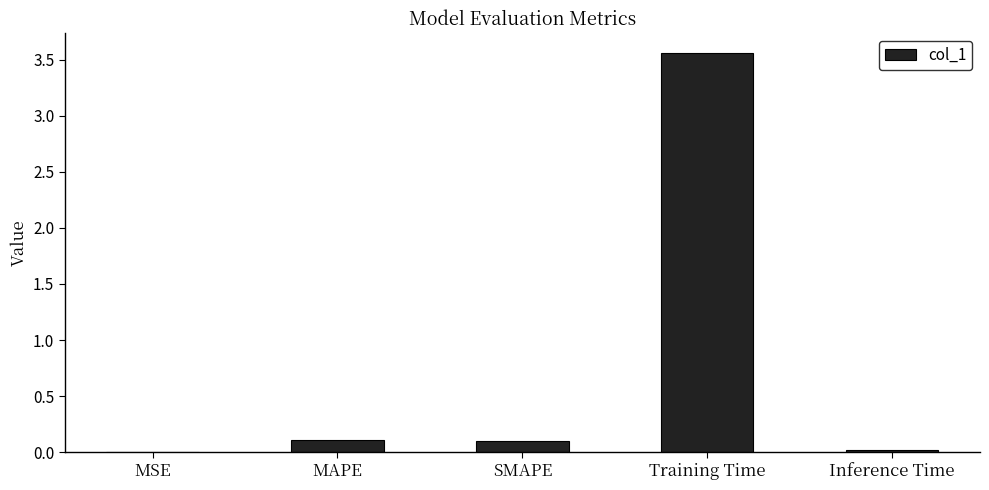

At which category does the chart reach its peak across all series?

Training Time